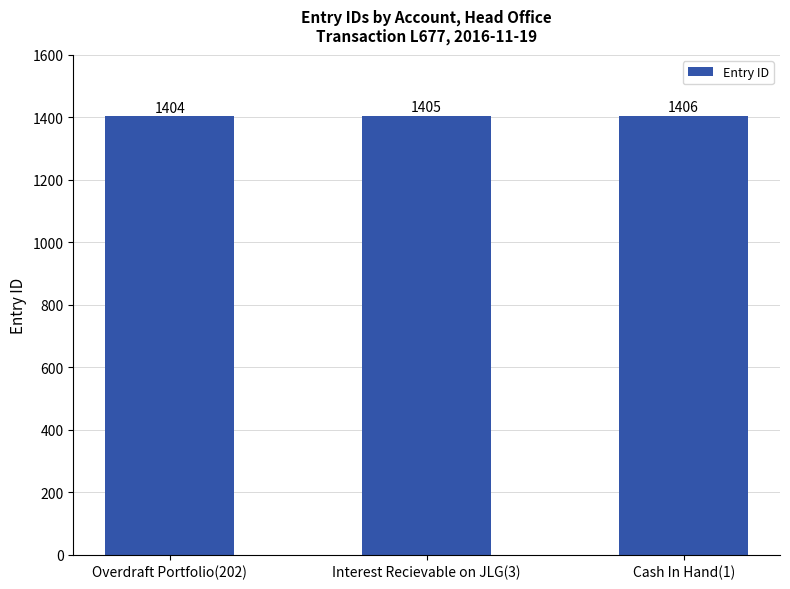

True or false: the data shows 331 at Interest Recievable on JLG(3).

False